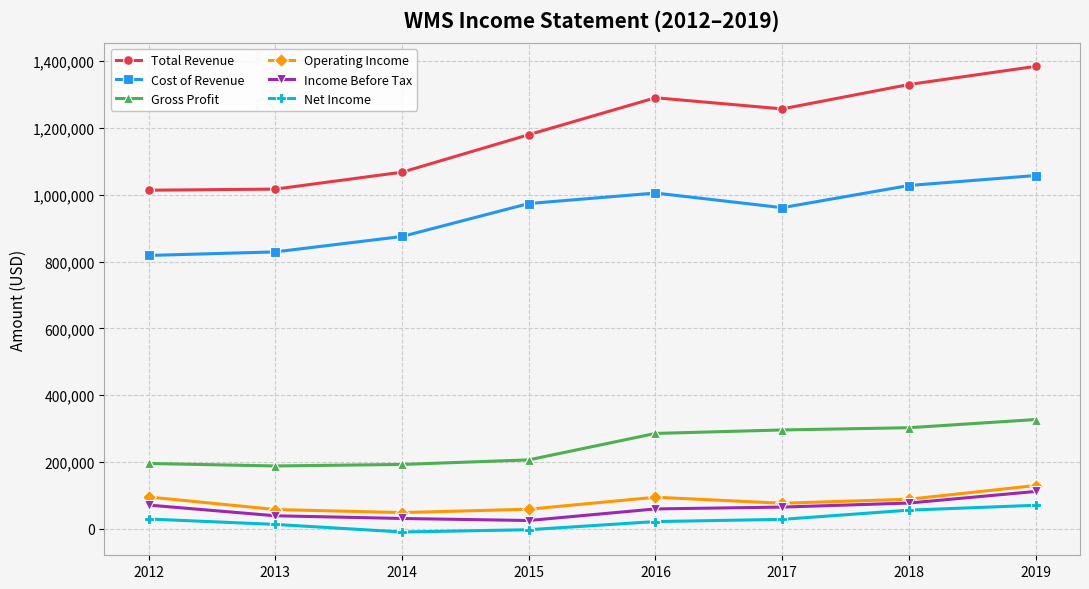

In Gross Profit, how many points are lower than both neighbors (excluding endpoints)?

1